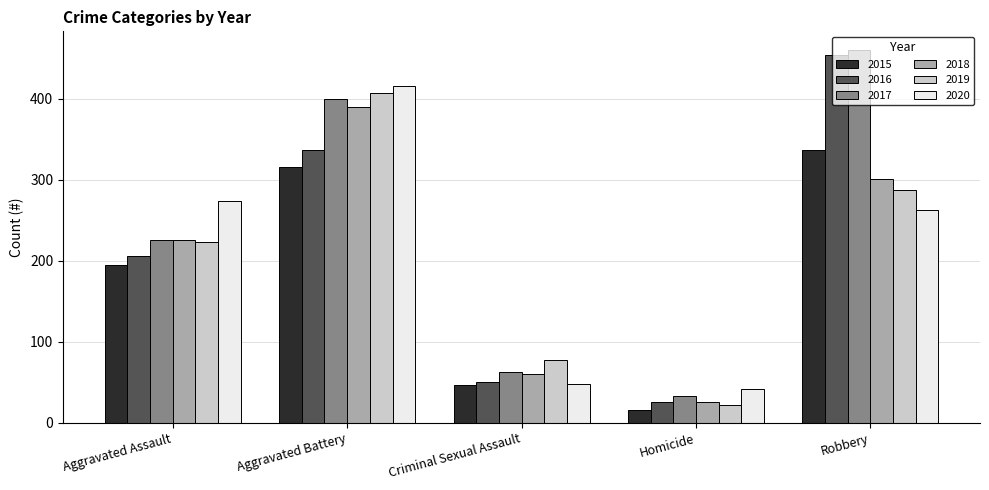

What is the sum of the 2015 values at Aggravated Assault and Criminal Sexual Assault?

240